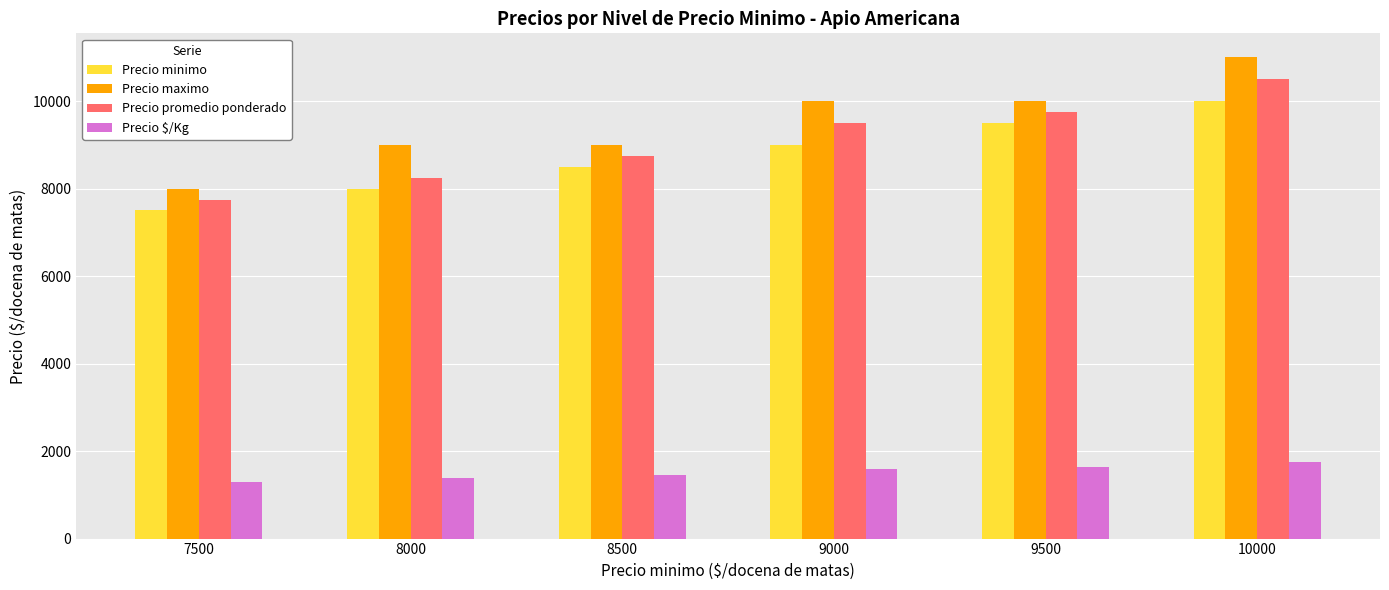

How many bars are there in each group?

4